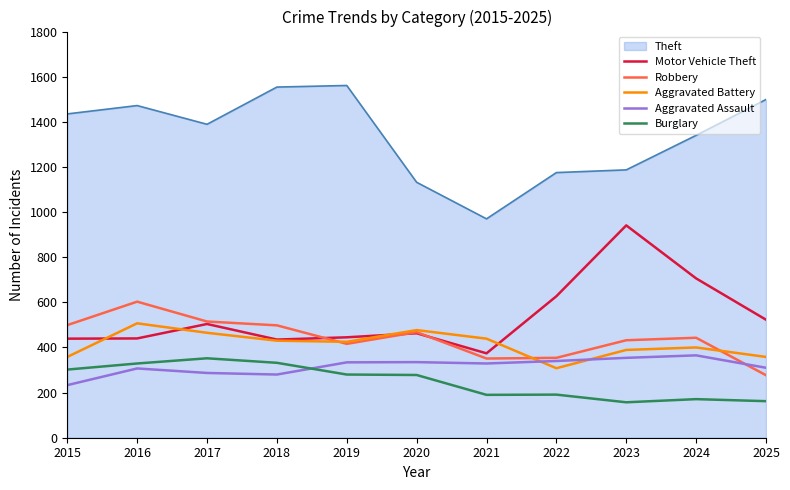

At which category is the sum across all series the highest?

2016